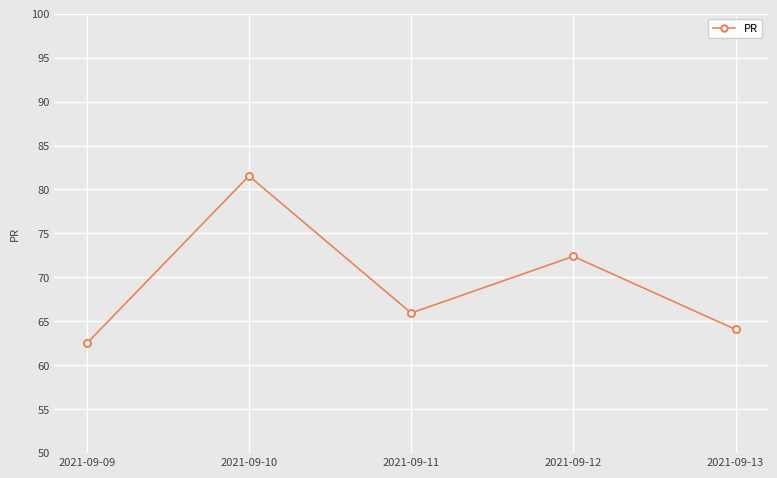

Which has a higher value, 2021-09-11 or 2021-09-13?

2021-09-11